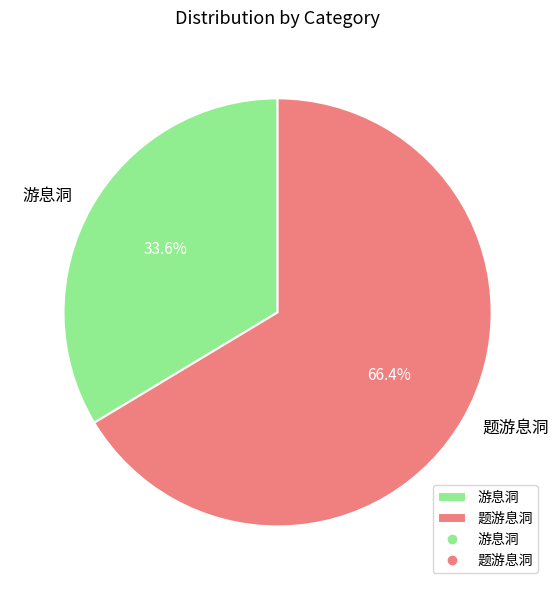

To the nearest percent, what is the difference between the largest and smallest slice percentages?

33%